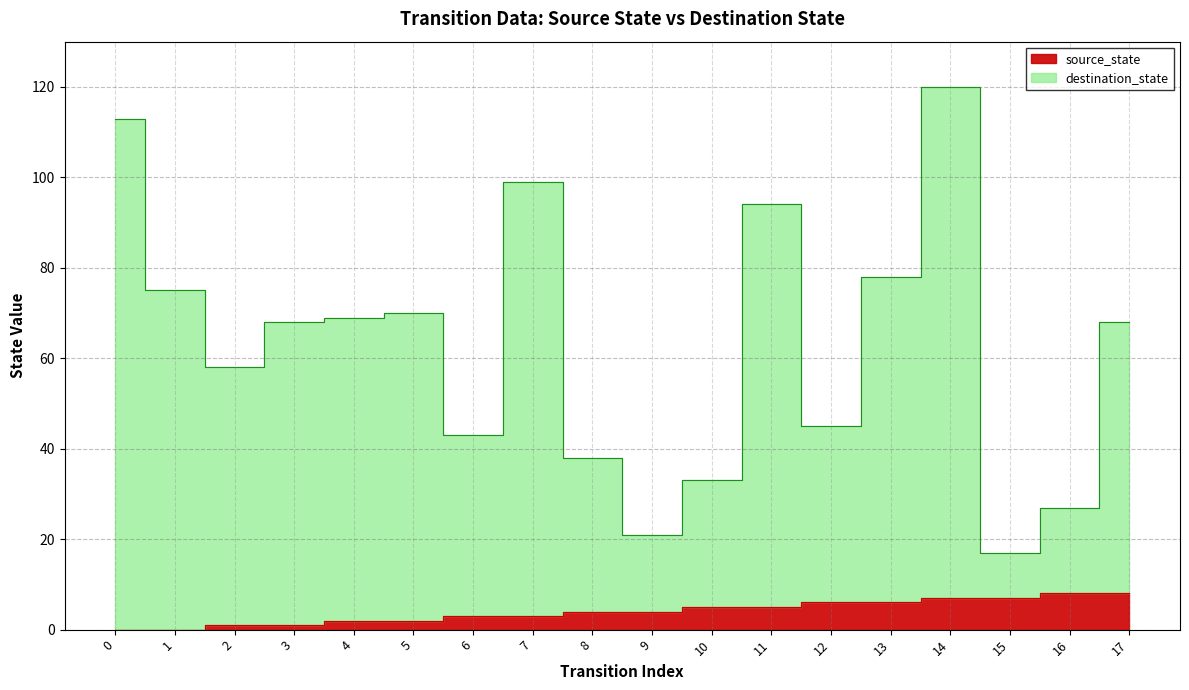

Between 15 and 7, which is larger?

15